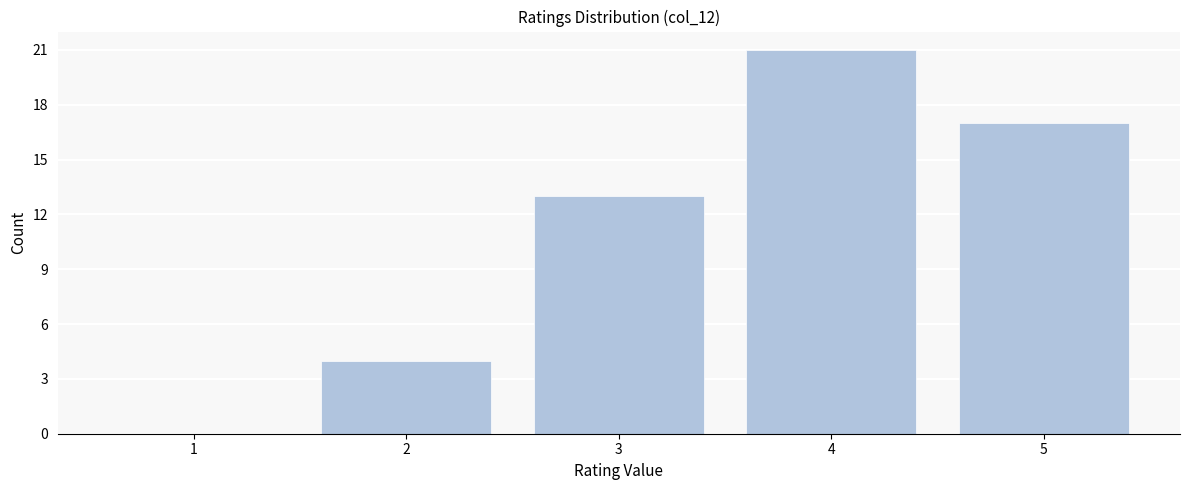

Reading right to left, extract all data points from this chart.

5=17	4=21	3=13	2=4	1=0